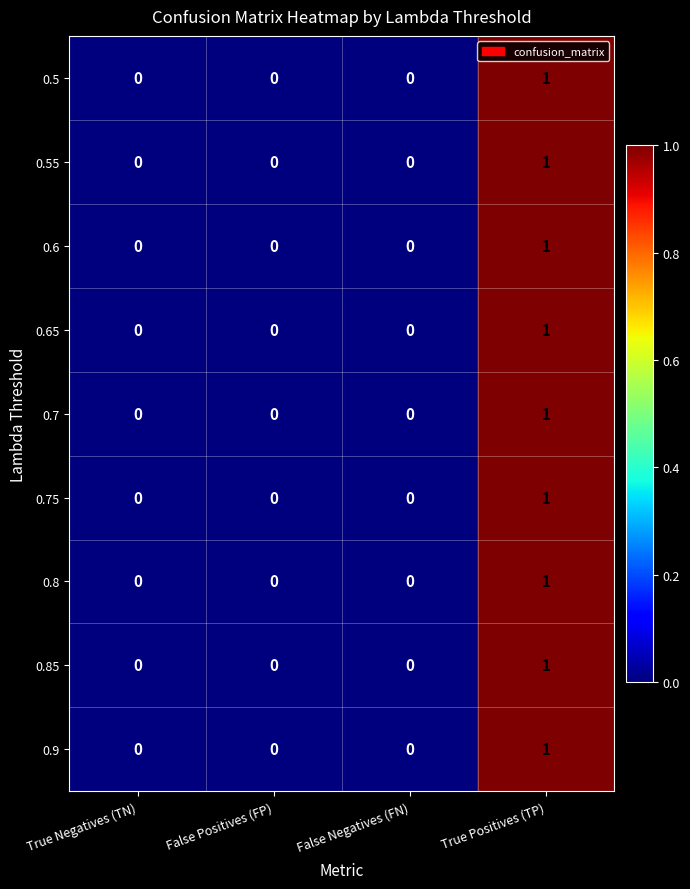

How many values in 0.55 are above zero?

1